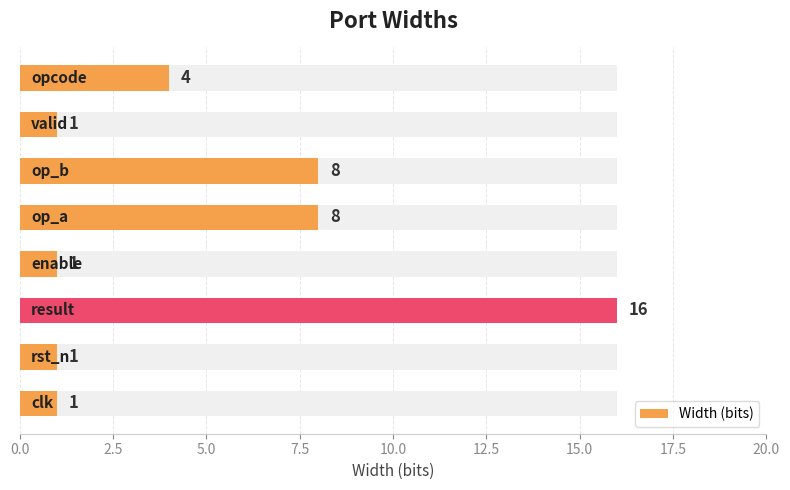

What is the difference between the second highest and minimum values?

7